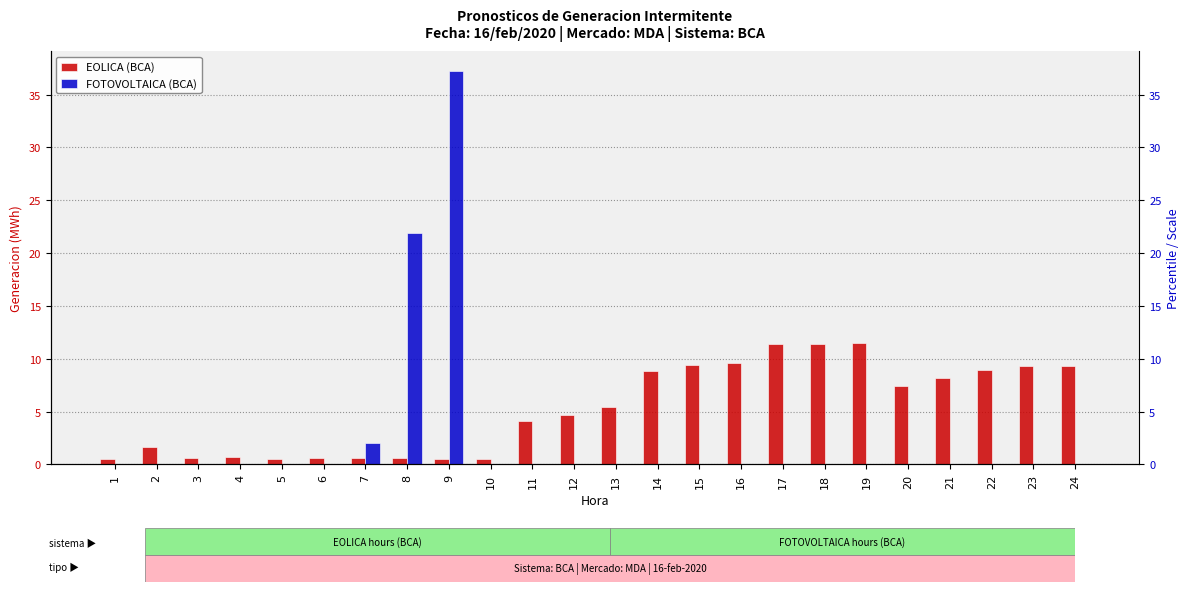

How many bars are there in each group?

2